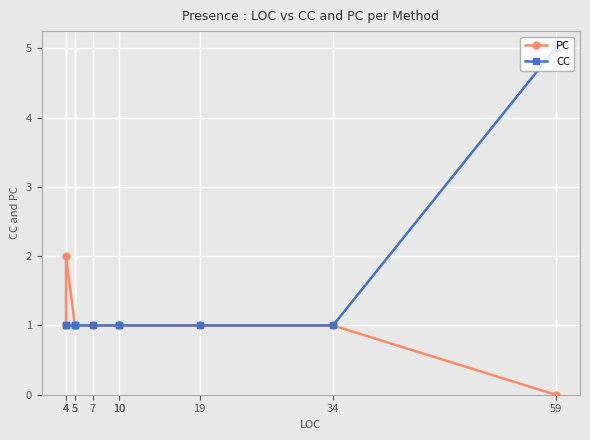

True or false: CC and PC intersect in this chart.

False